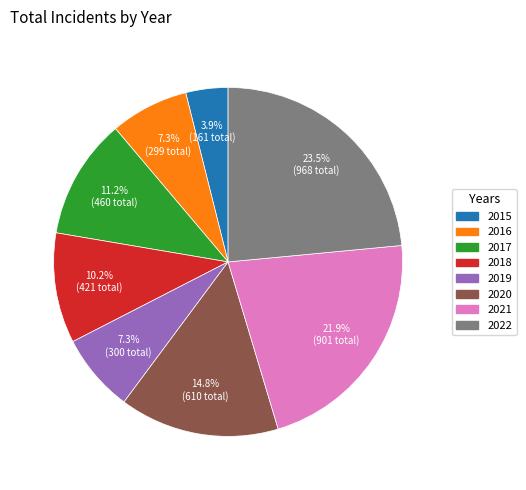

To the nearest percent, what percentage of the pie is 2018?

10%